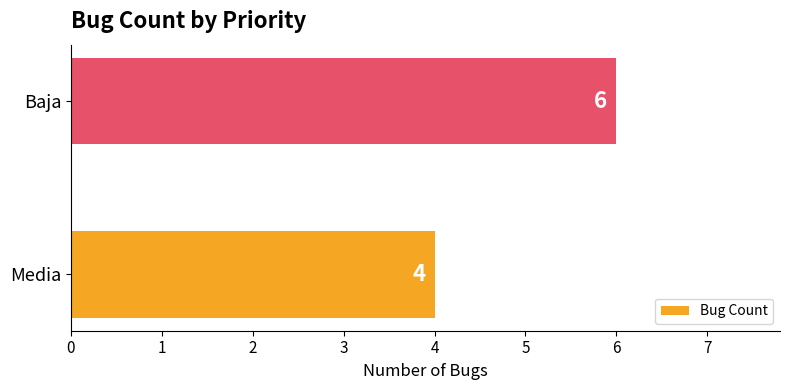

List the labels in order of value, largest first.

Baja, Media